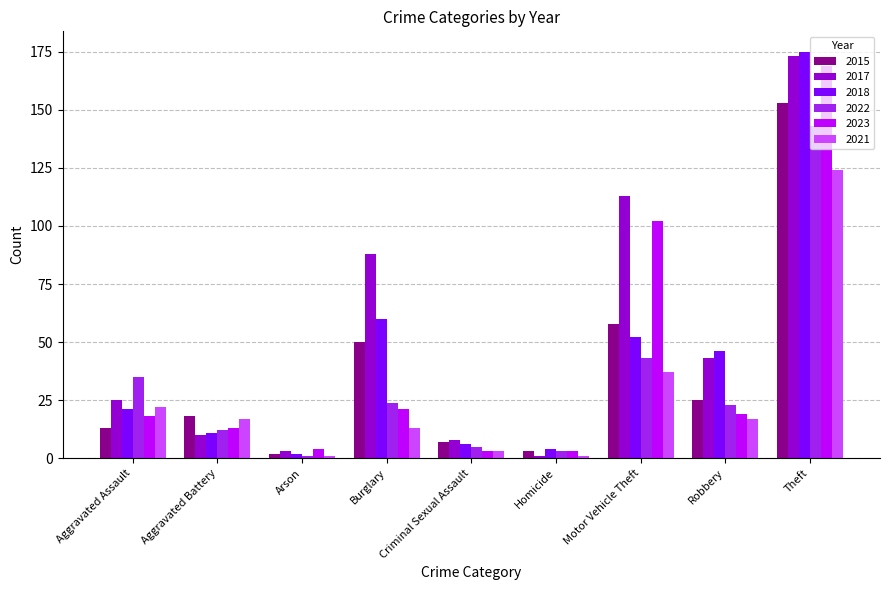

How many bars are there in each group?

6